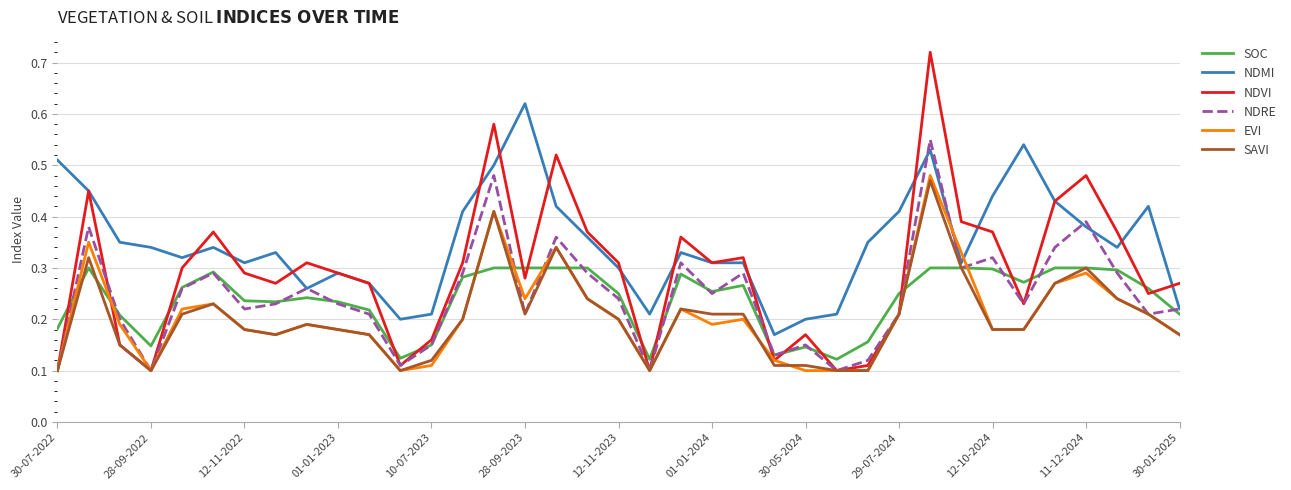

How many intersections are there between NDMI and EVI?

2